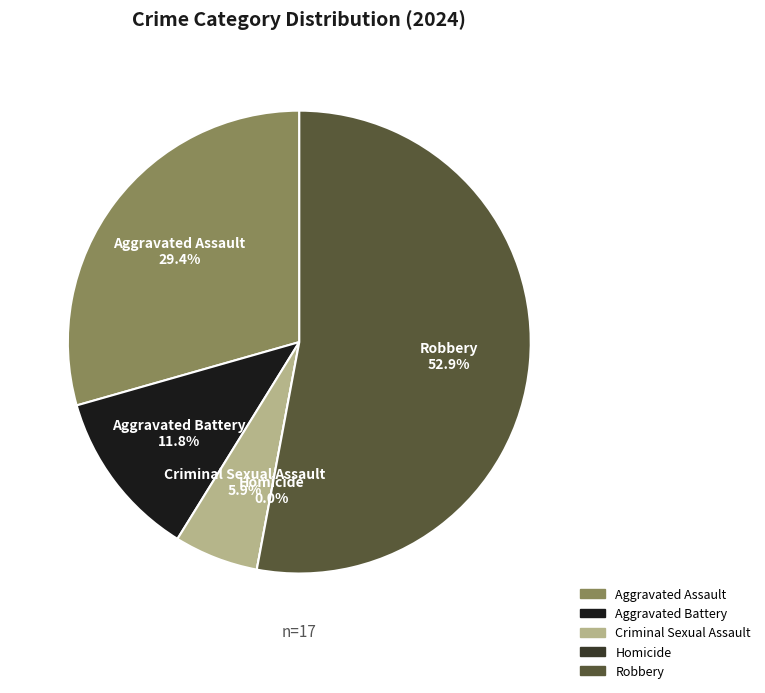

The Criminal Sexual Assault slice represents 6% of the pie. True or false?

True